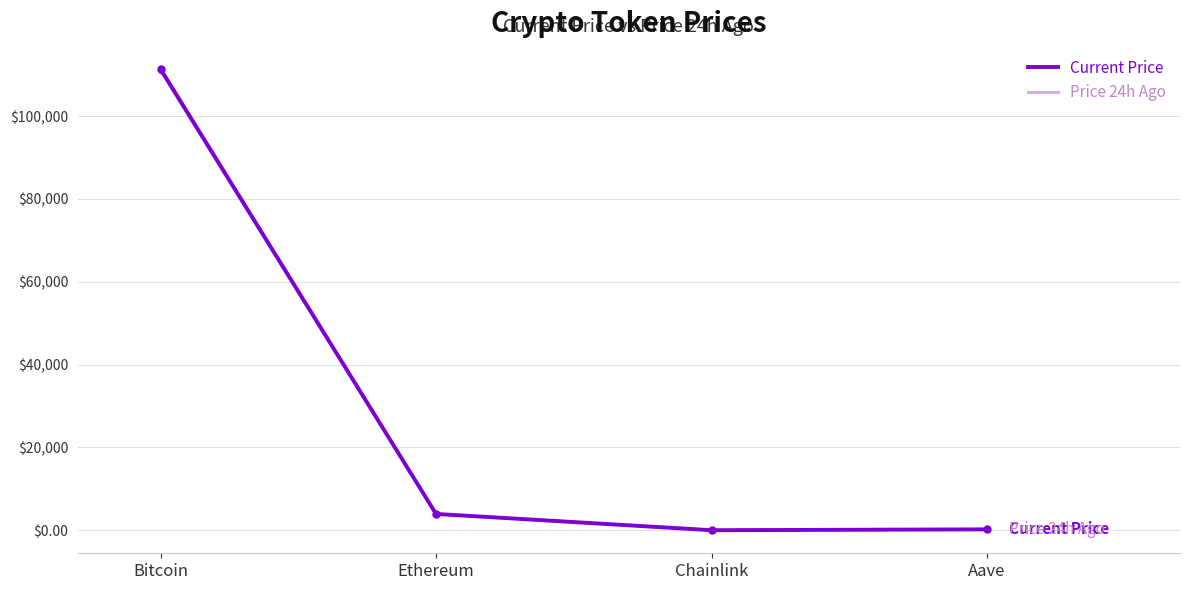

What are all the series names shown in the legend?

Current Price, Price 24h Ago